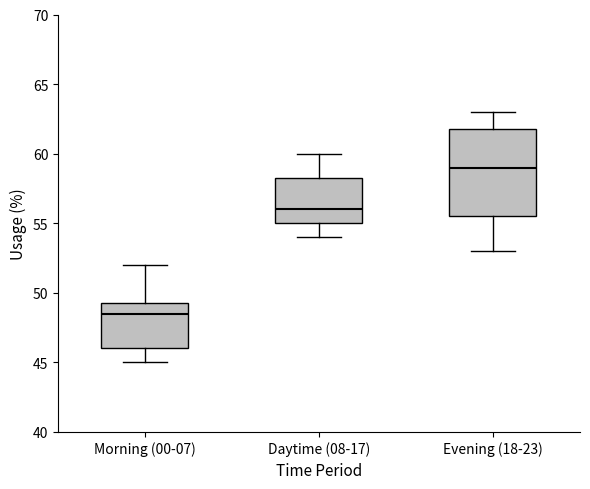

Reading left to right, read every box against the y-axis: the position of its median line, the range the box covers, and the ends of its whiskers. The values are not printed on the chart, so give them approximately, as read against the axis.

Morning (00-07): median 48.5, box 46.0 to 49.5, whiskers 45.0 to 52.0
Daytime (08-17): median 56.0, box 55.0 to 58.5, whiskers 54.0 to 60.0
Evening (18-23): median 59.0, box 55.5 to 62.0, whiskers 53.0 to 63.0